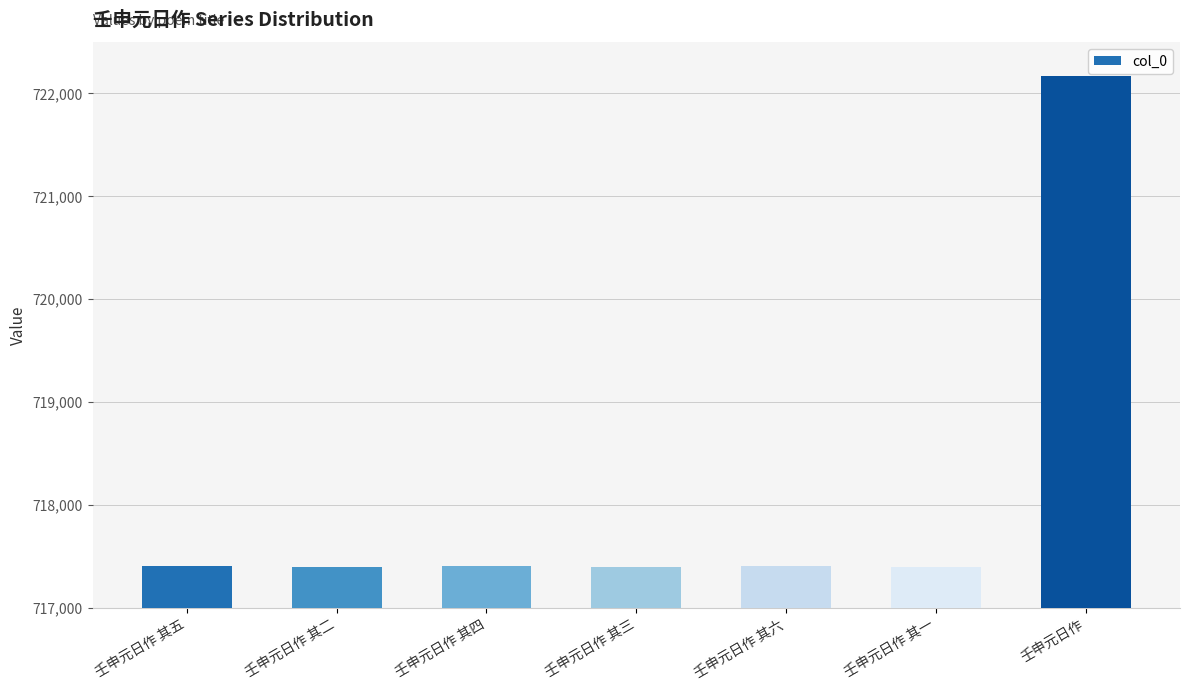

How many data points does each series have?

7